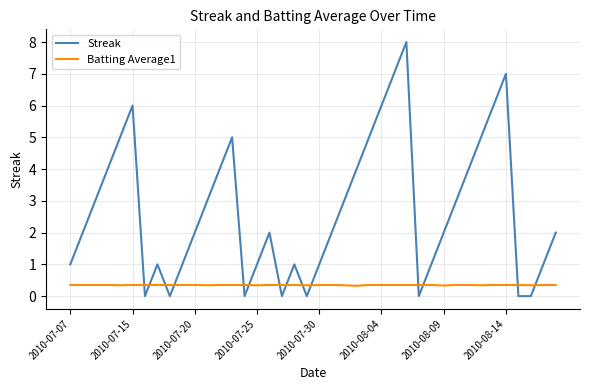

What is the highest value of the Streak series?

8.0